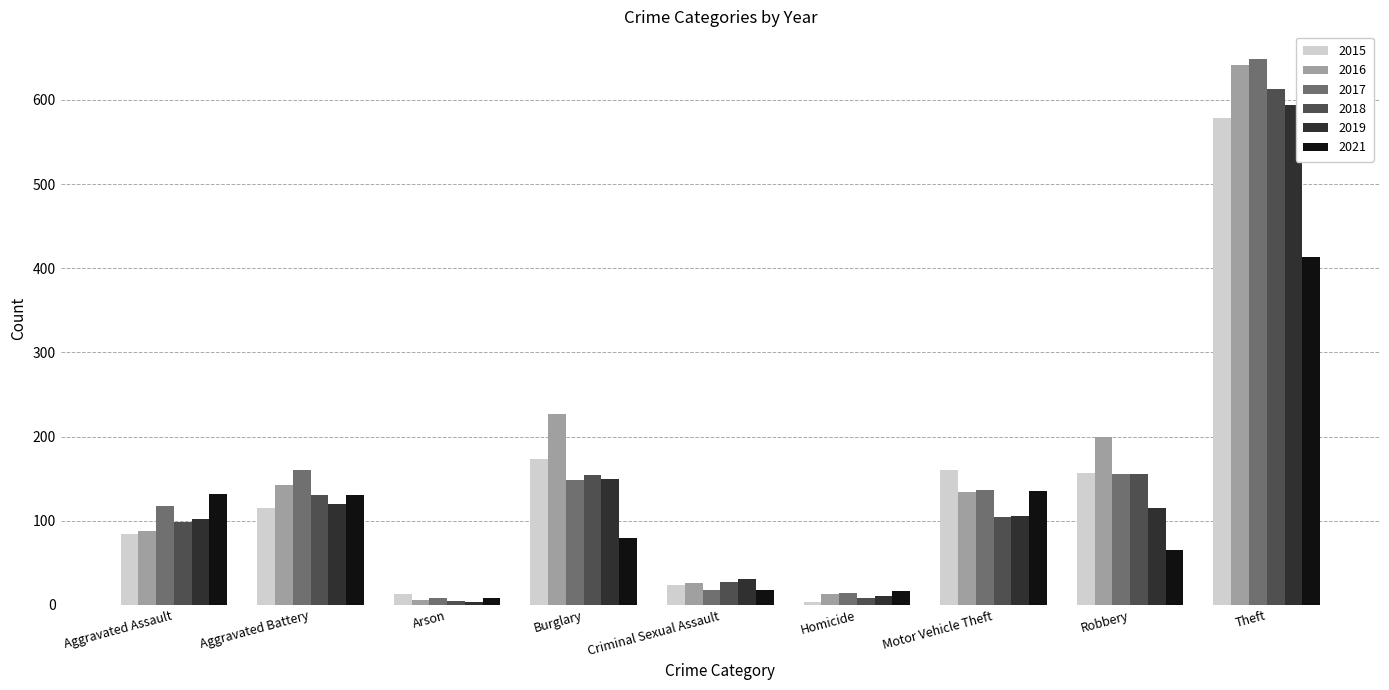

What is the sum of the 2017 values at Robbery and Arson?

164